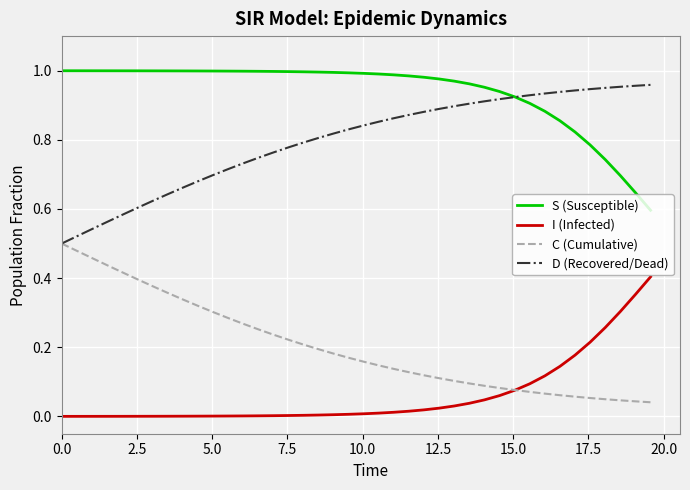

How many lines are shown in the chart?

4